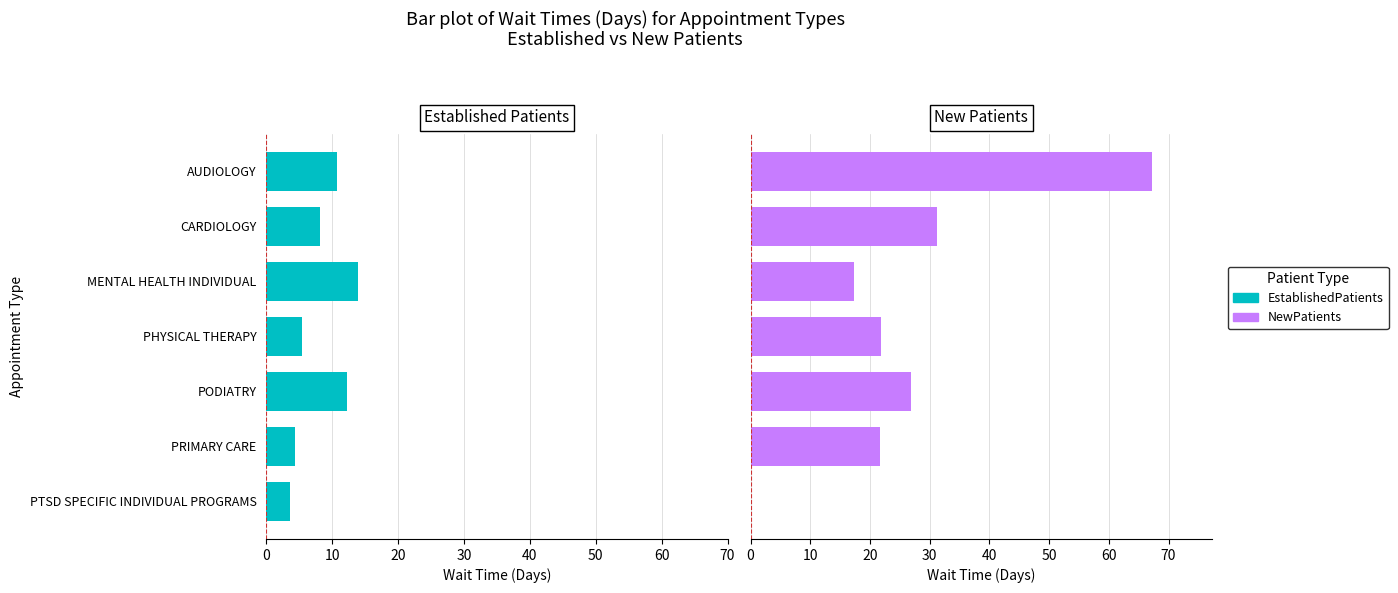

What is the sum of all NewPatients values?

186.0